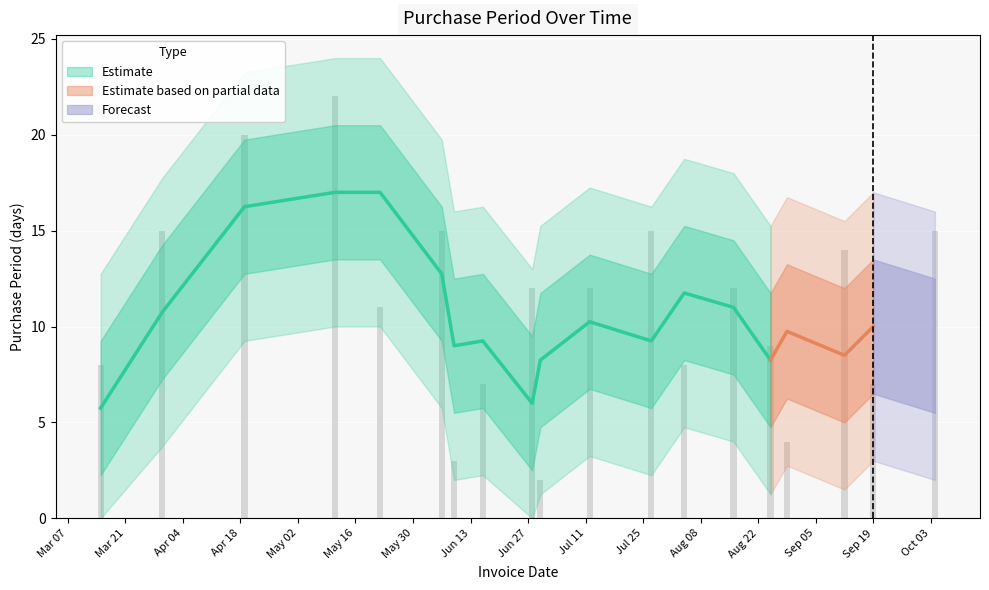

Which label corresponds to the smallest value in the chart?

2017-06-30